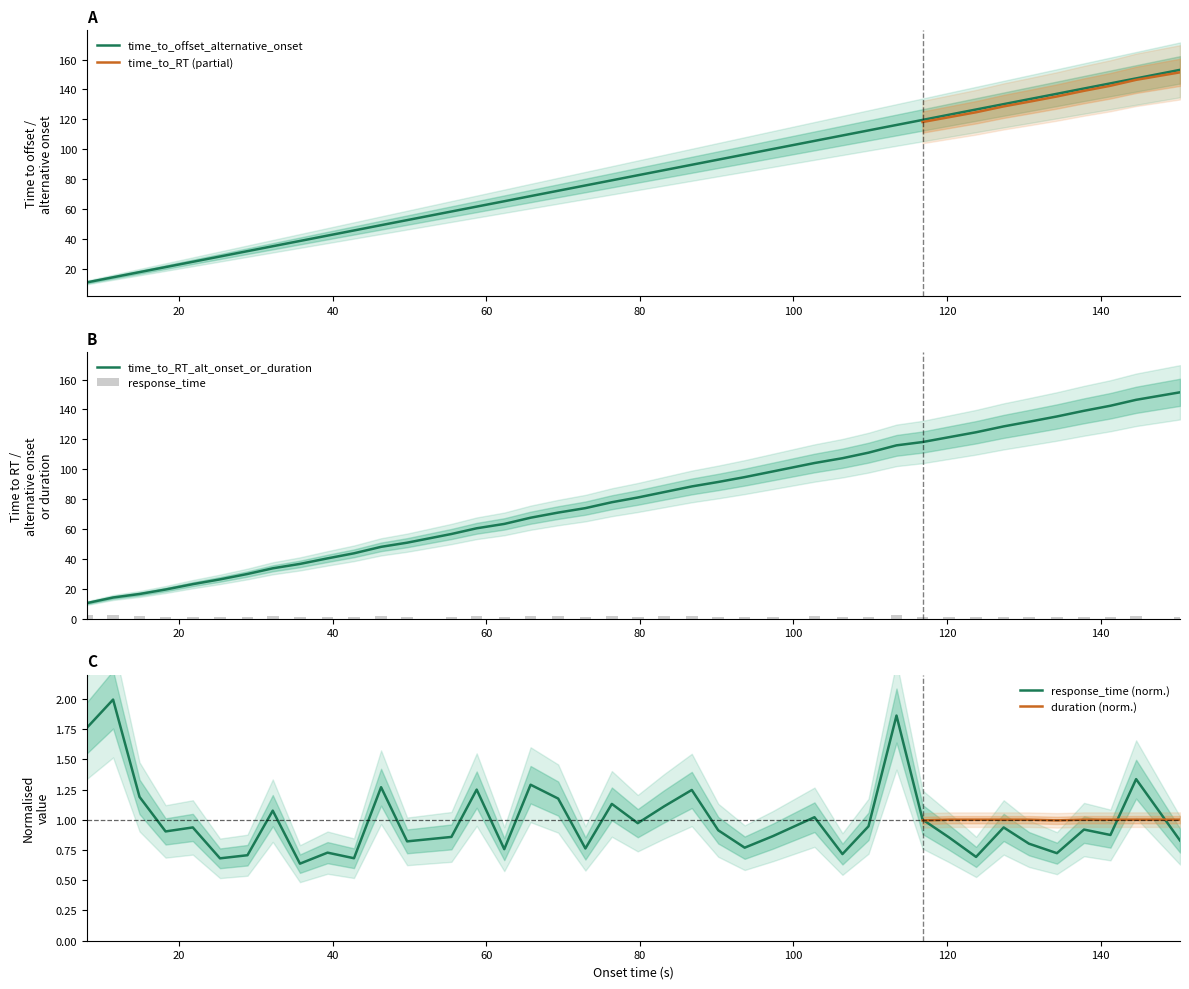

Which series has the largest total across all categories?

onset